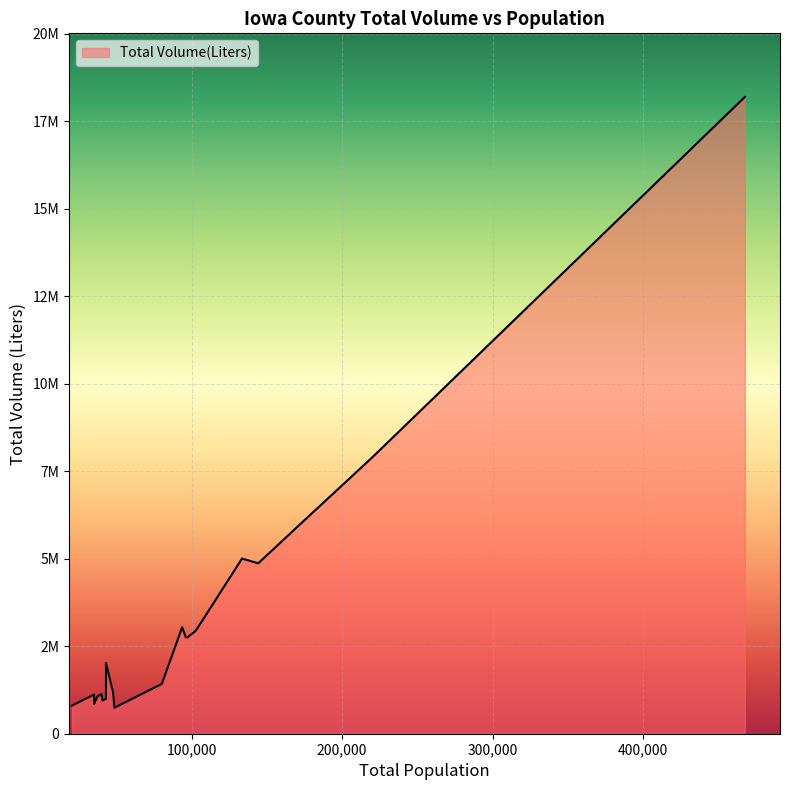

Reading right to left, list all the values displayed in this chart.

Warren=742141.7	Carroll=805910.0	Wapello=851401.7	Marshall=947338.9	Muscatine=998871.5	Webster=1053956.7	Lee=1116973.6	Des Moines=1134138.4	Clinton=1176646.5	Dallas=1422079.3	Cerro Gordo=2021330.2	Dubuque=2750525.3	Story=2760543.2	Woodbury=2943824.9	Pottawattamie=3044626.1	Johnson=4869029.9	Black Hawk=5004355.1	Scott=5986791.0	Linn=7890295.0	Polk=18190077.6